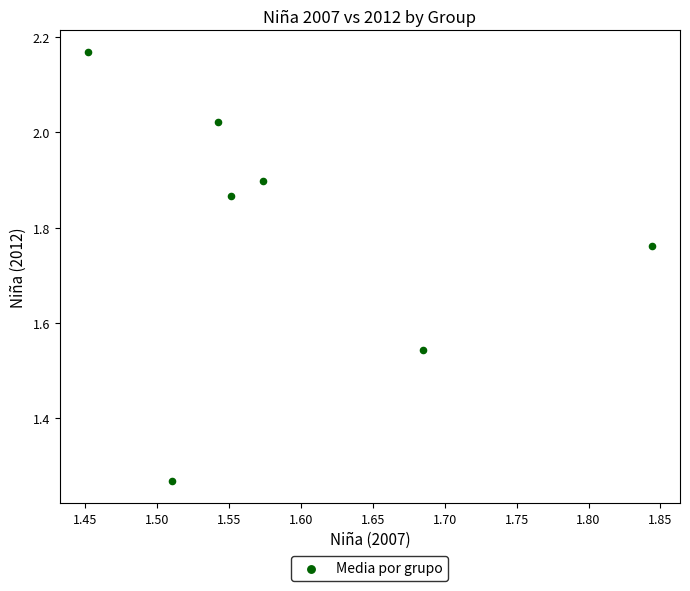

What is the range of X values (max minus min)?

0.4